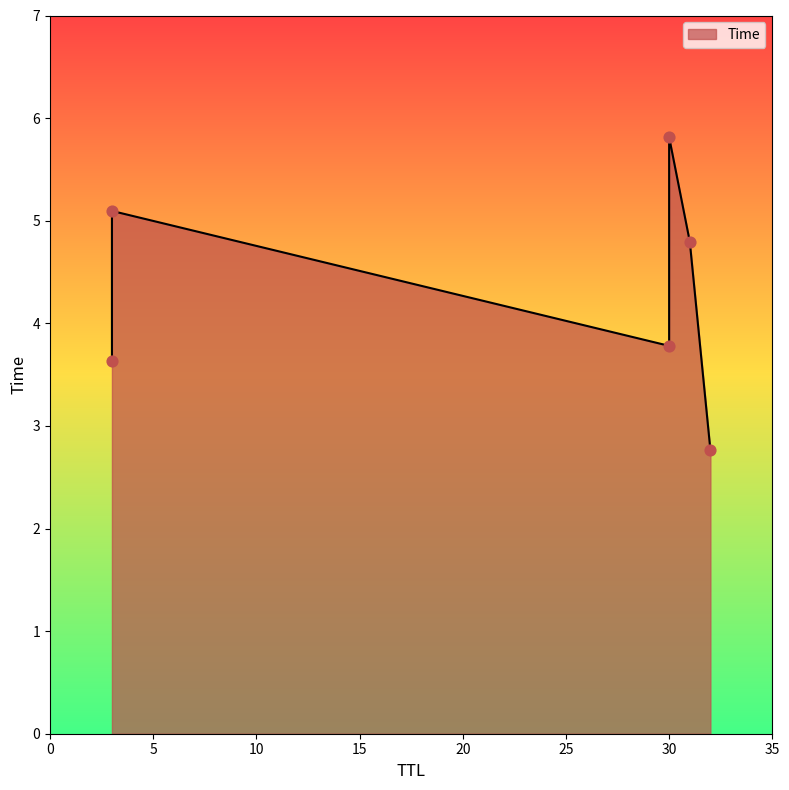

Approximately how many times larger is the value at 32 compared to 3?

0.8